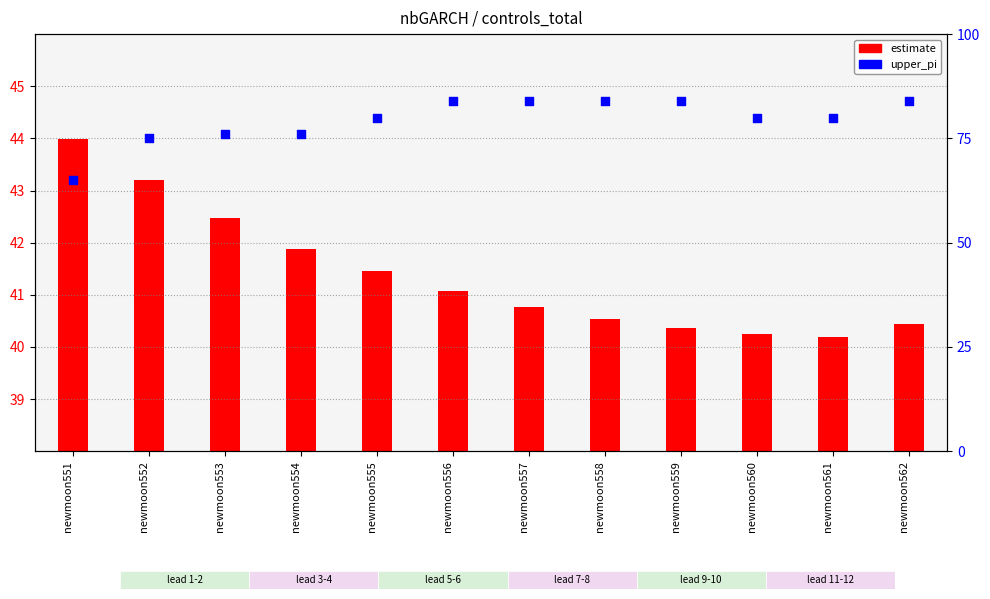

At how many categories does at least one series exceed 24?

12